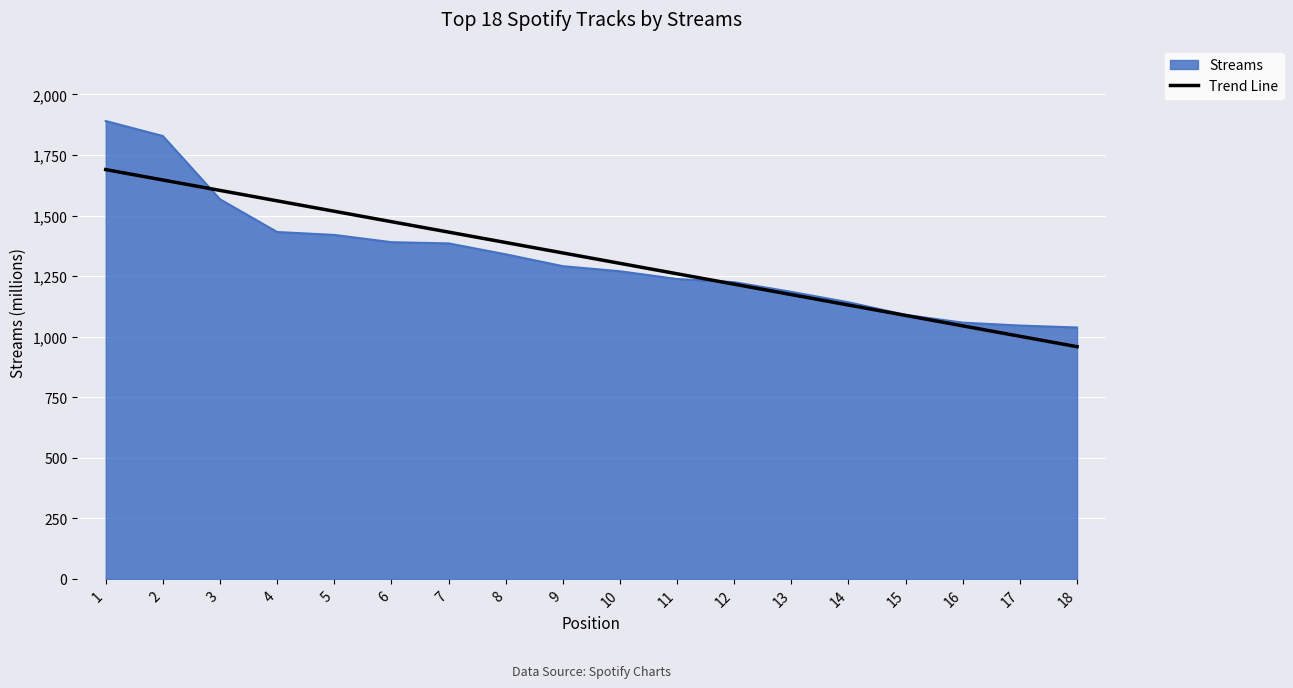

At which category does the chart reach its peak across all series?

1